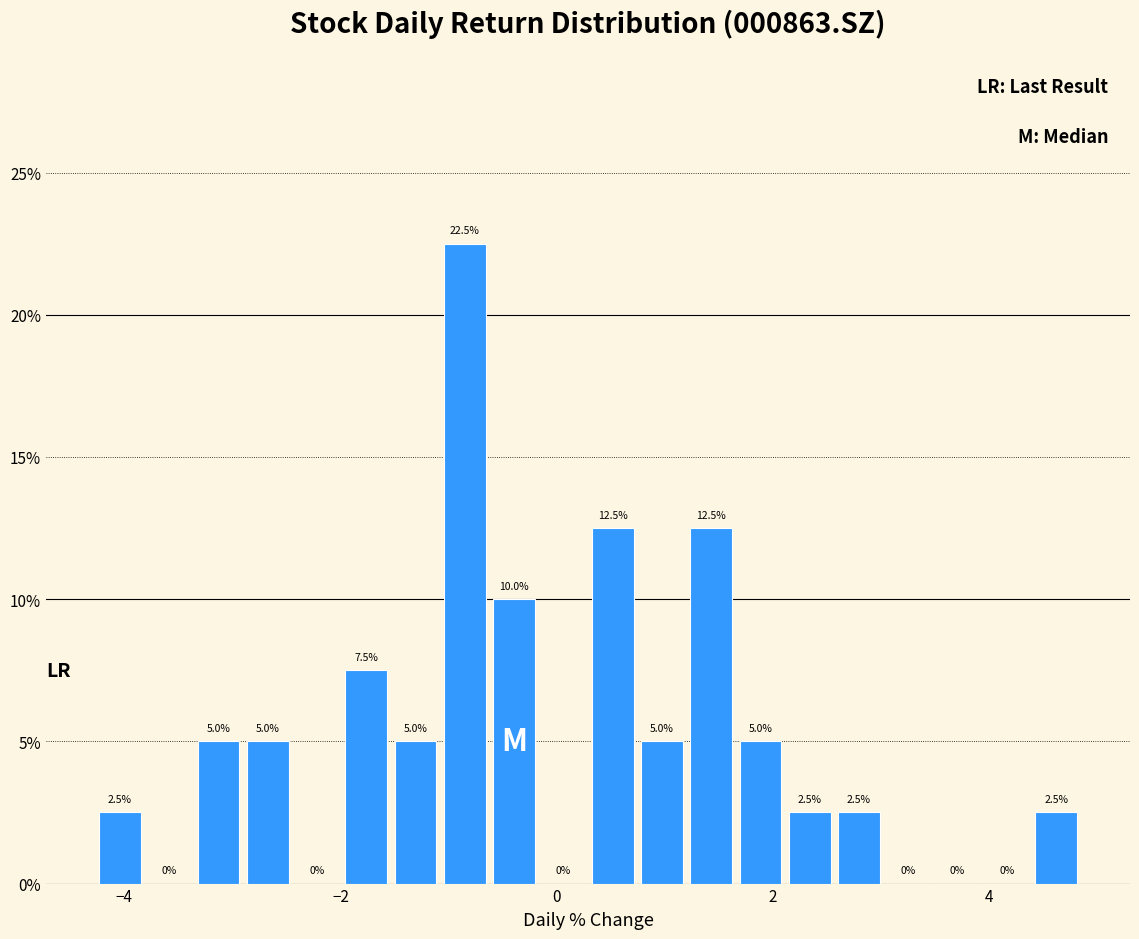

Around what value on the x-axis is the tallest bar? Give the approximate position of its centre, as read against the axis.

-0.8